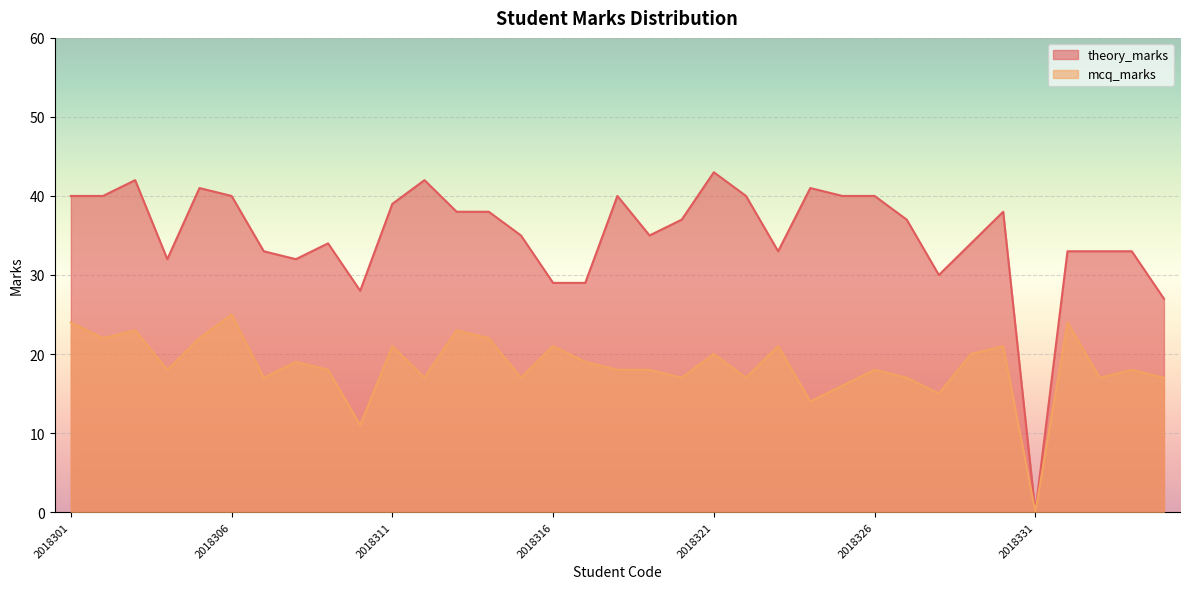

Which has a higher value, 2018320 or 2018327?

2018320